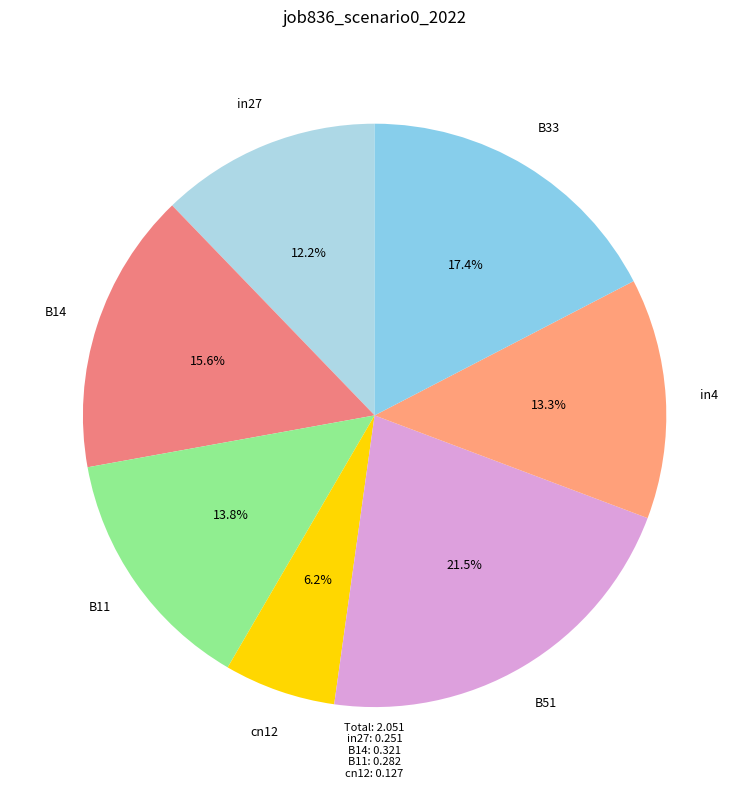

Count the number of slices in the pie.

7